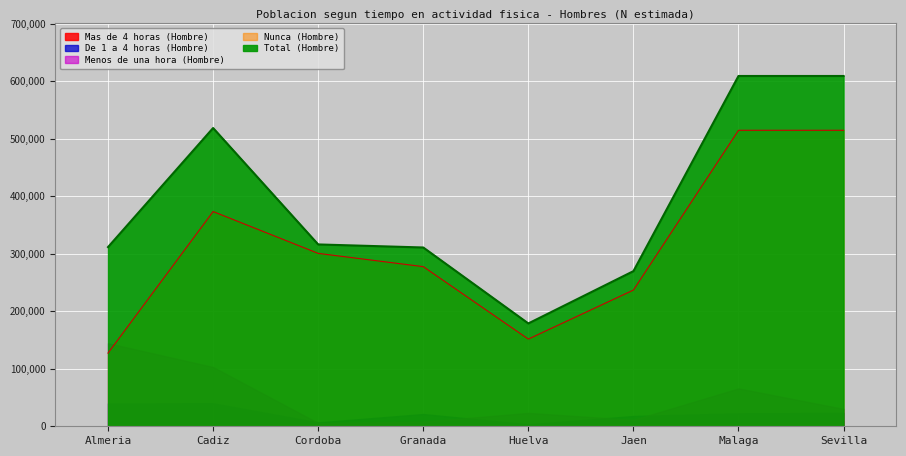

Read the Nunca (Hombre) value at Sevilla.

514462